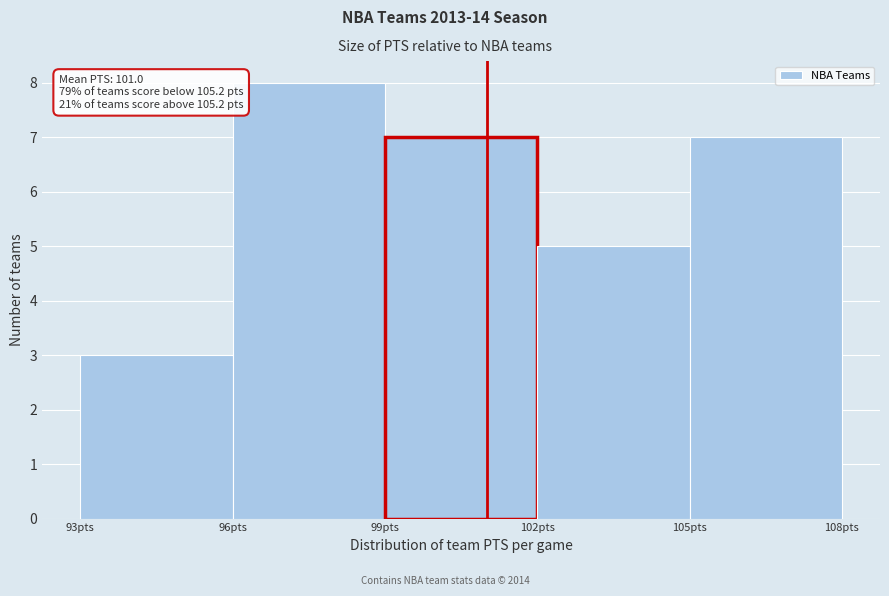

Over which range of the x-axis is the bar tallest?

96 to 99